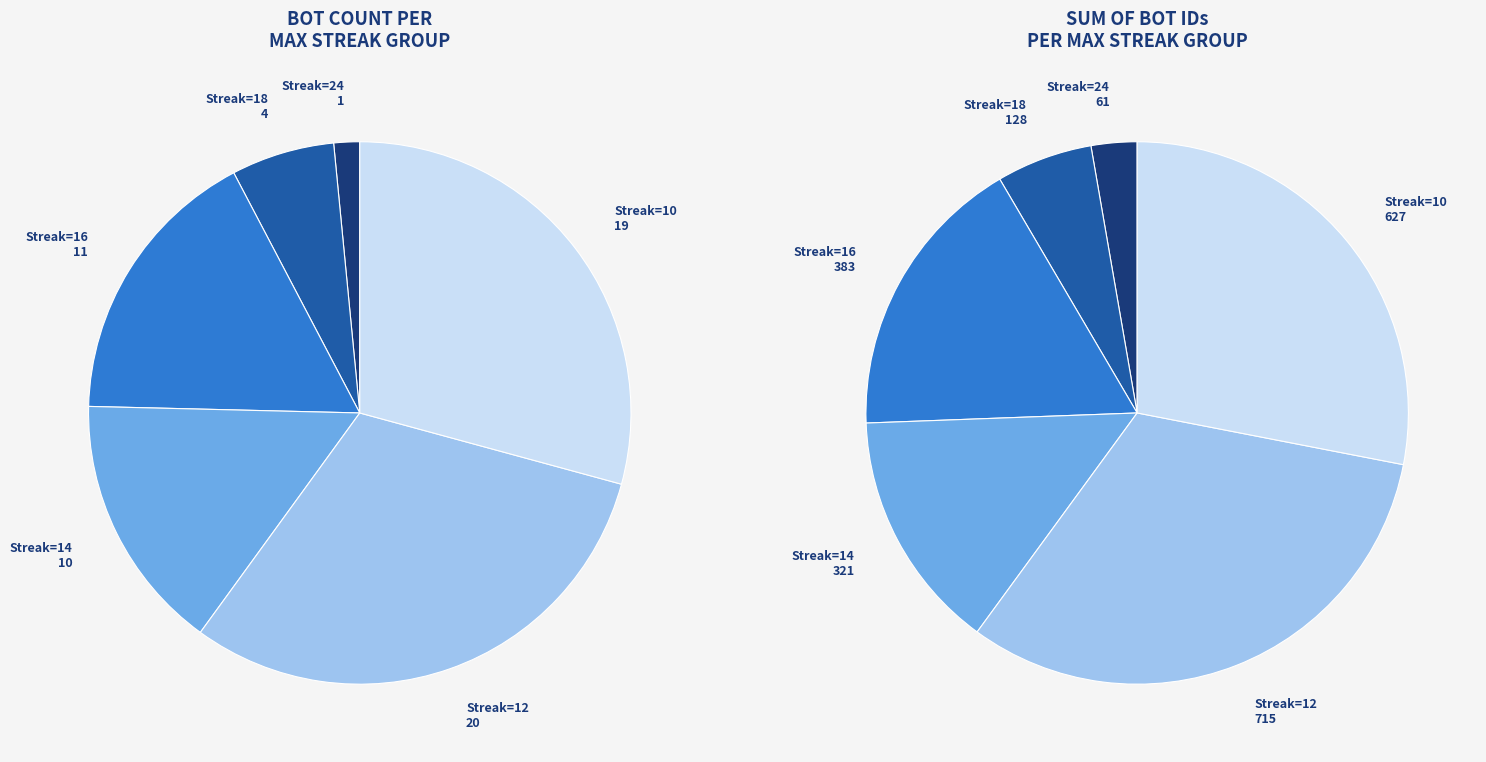

True or false: maxStreak=24 accounts for 7% of the total.

False